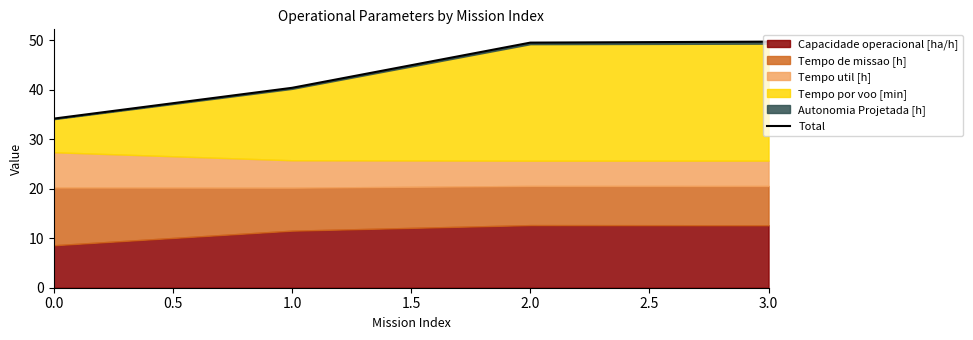

How many values are below 49?

2